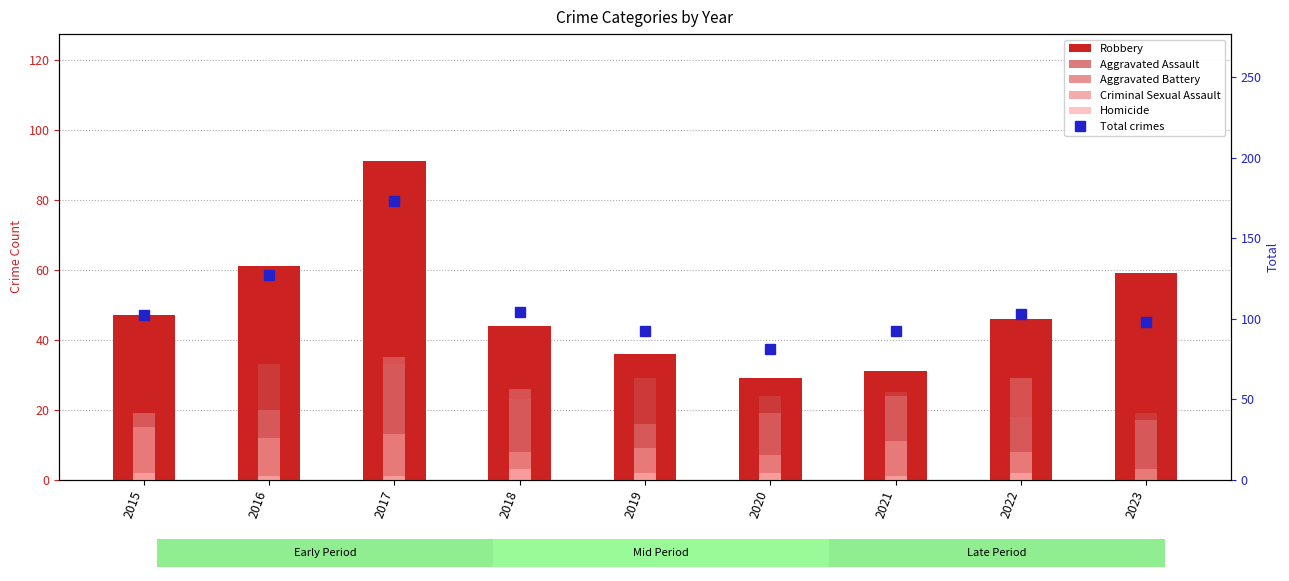

Reading right to left, what are all the values shown in this chart?

Robbery: 2023=59	2022=46	2021=31	2020=29	2019=36	2018=44	2017=91	2016=61	2015=47
Aggravated Assault: 2023=19	2022=18	2021=25	2020=24	2019=29	2018=23	2017=33	2016=33	2015=19
Aggravated Battery: 2023=17	2022=29	2021=24	2020=19	2019=16	2018=26	2017=35	2016=20	2015=19
Criminal Sexual Assault: 2023=3	2022=8	2021=11	2020=7	2019=9	2018=8	2017=13	2016=12	2015=15
Homicide: 2023=0	2022=2	2021=1	2020=2	2019=2	2018=3	2017=1	2016=1	2015=2
Total crimes: 2023=98	2022=103	2021=92	2020=81	2019=92	2018=104	2017=173	2016=127	2015=102